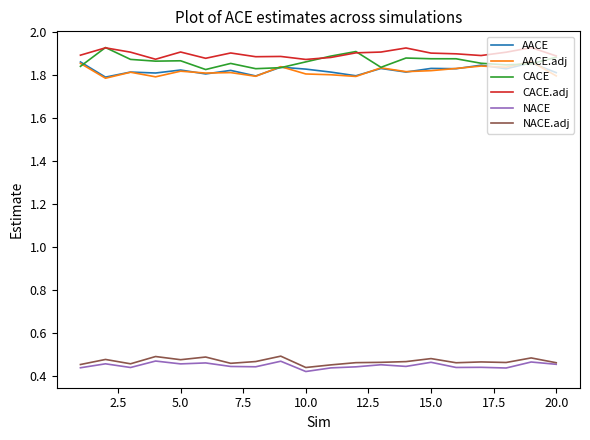

True or false: NACE.adj and AACE cross at least once.

False